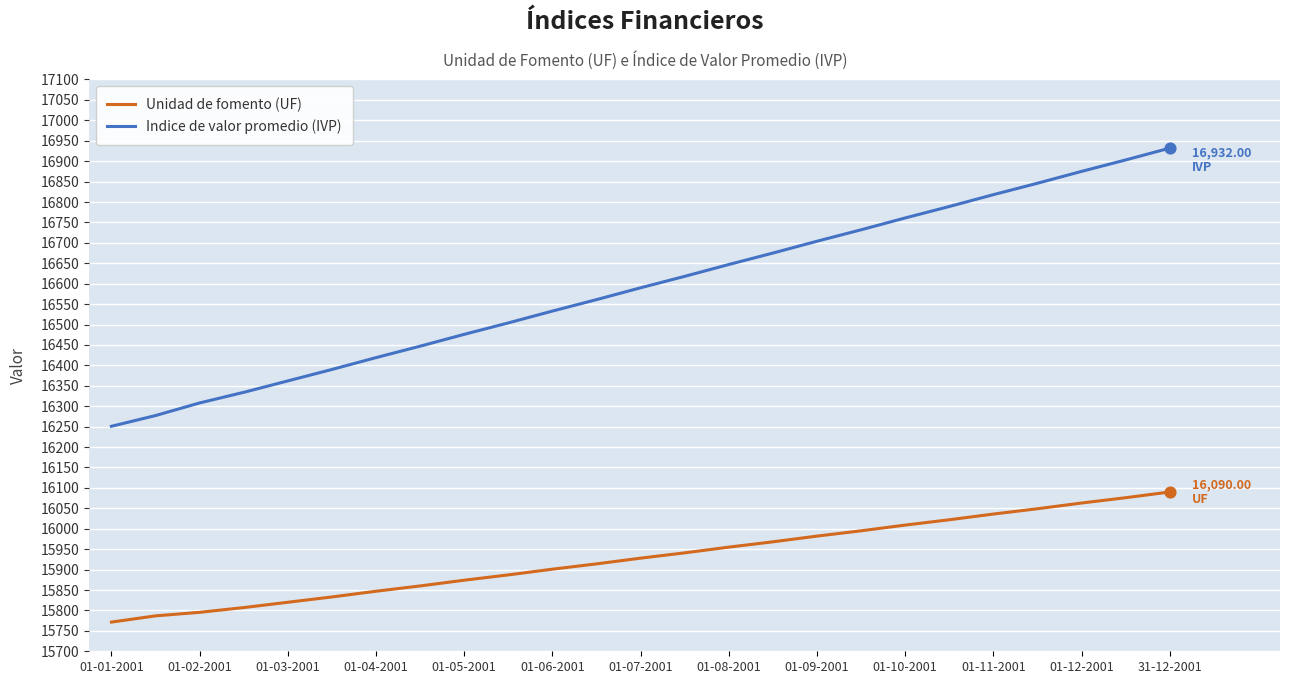

Which series has the largest range (max minus min)?

Indice de valor promedio (IVP)